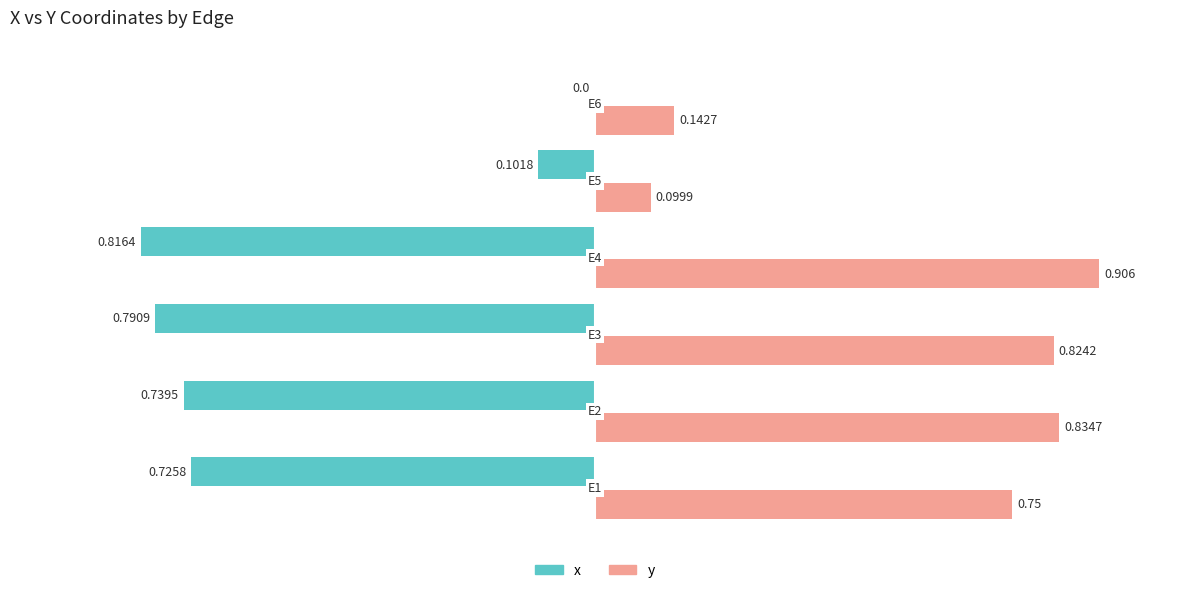

How many data points does each series have?

6